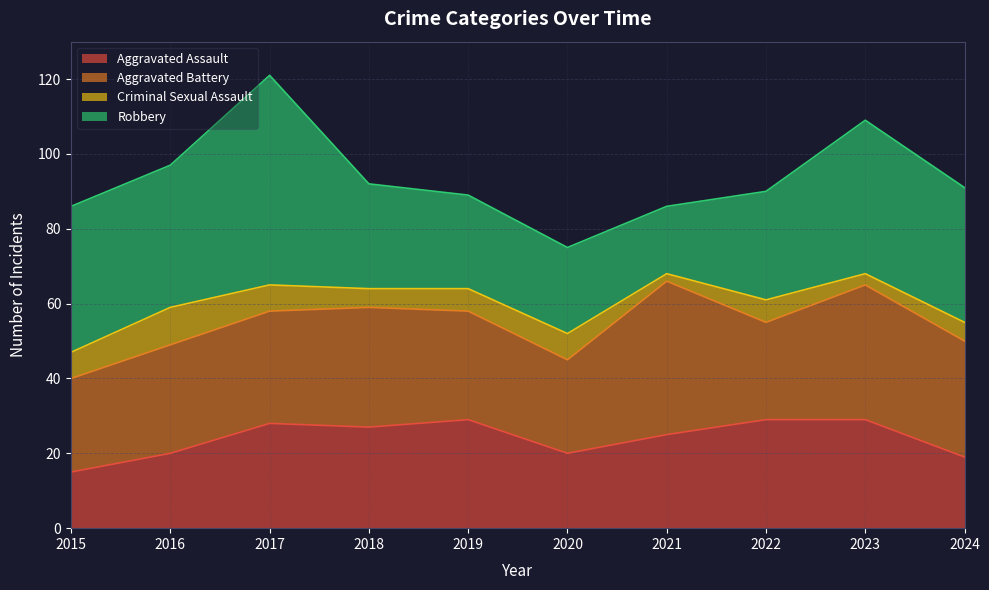

What is the value of the Robbery point at the 10th from the left?

36